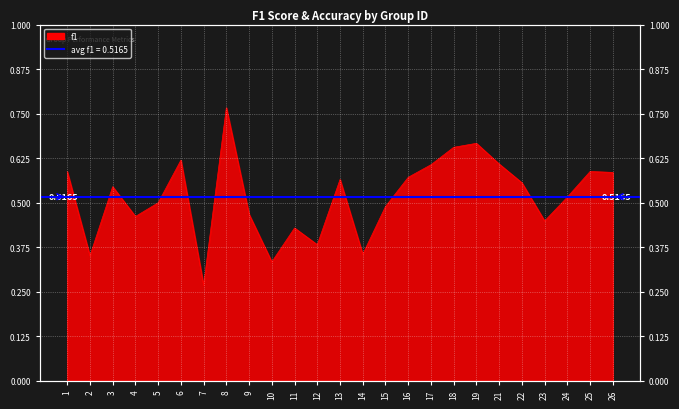

How many interior local peaks (higher than both neighbors) does the data have?

7